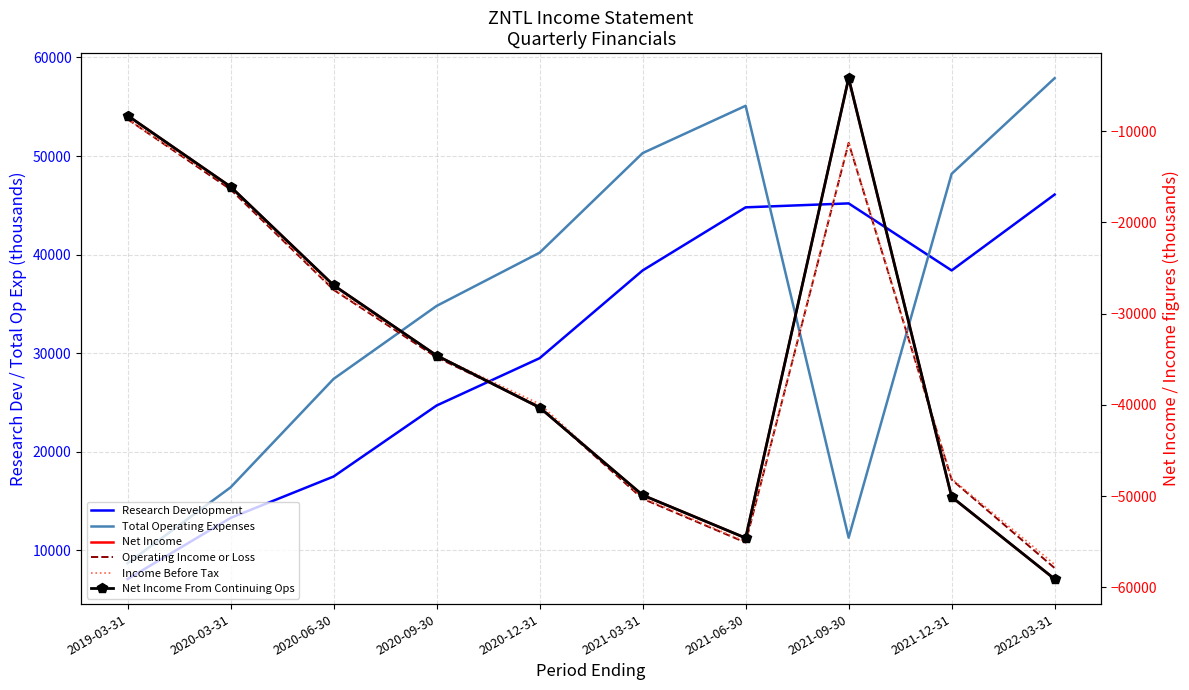

Where is the first local minimum for Research Development?

2021-12-31